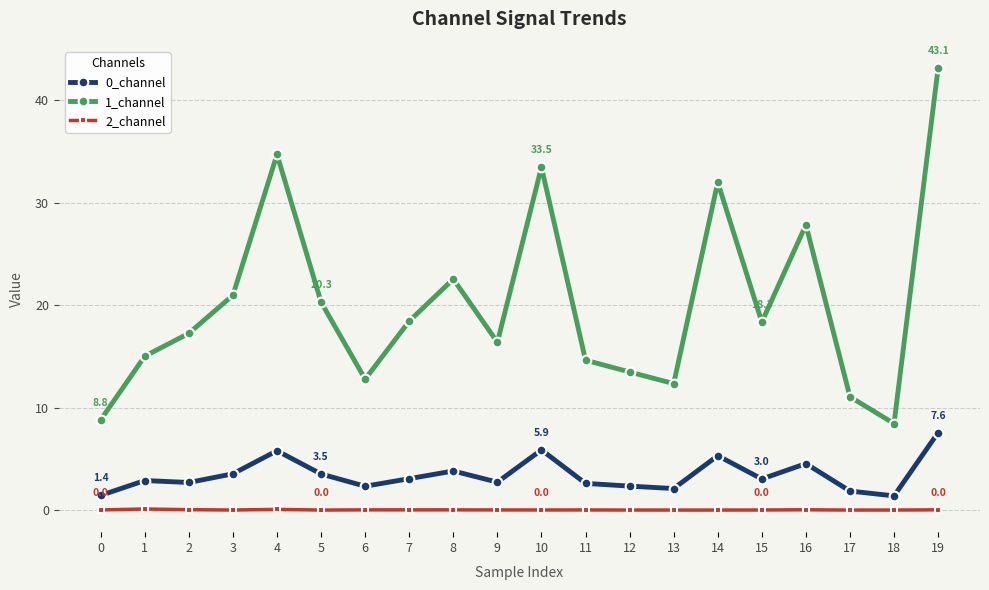

Is it true that 0_channel equals 1.9 at 17?

True